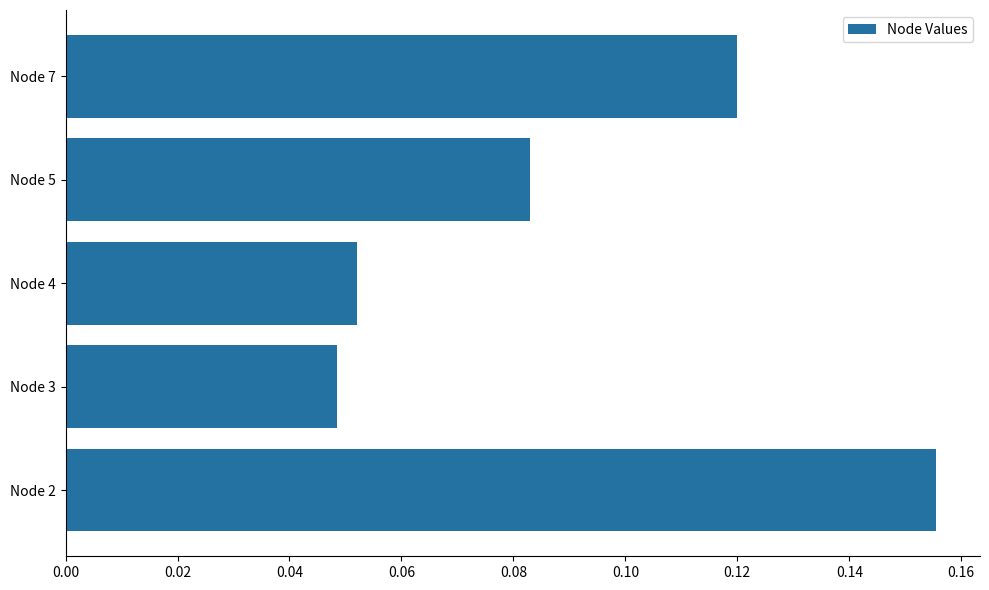

Which label corresponds to the largest value in the chart?

Node 2